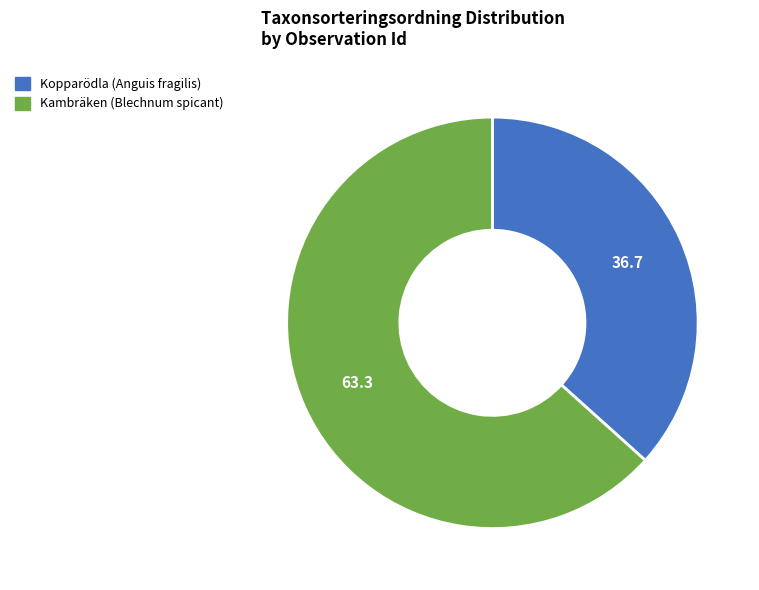

Is there any slice that represents more than half of the pie?

Yes